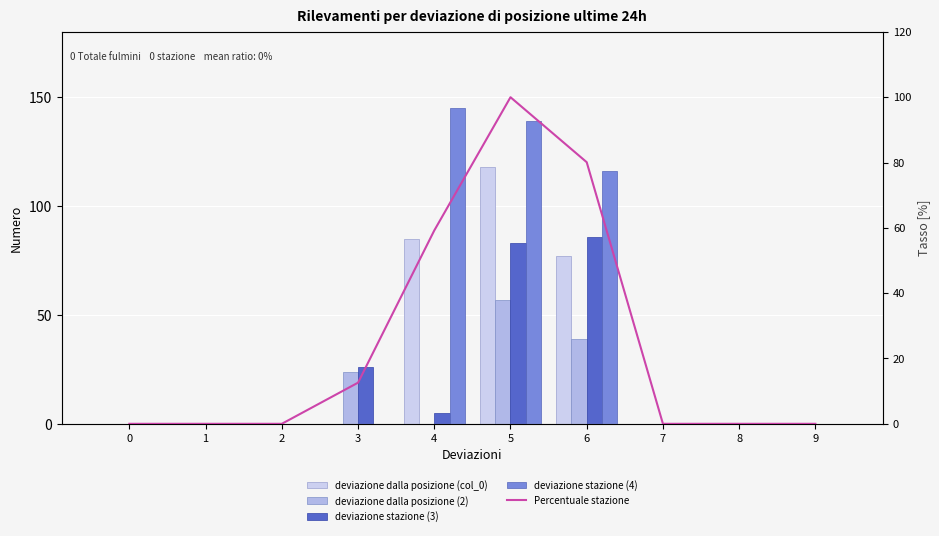

Which series has the widest spread of values?

deviazione stazione (4)